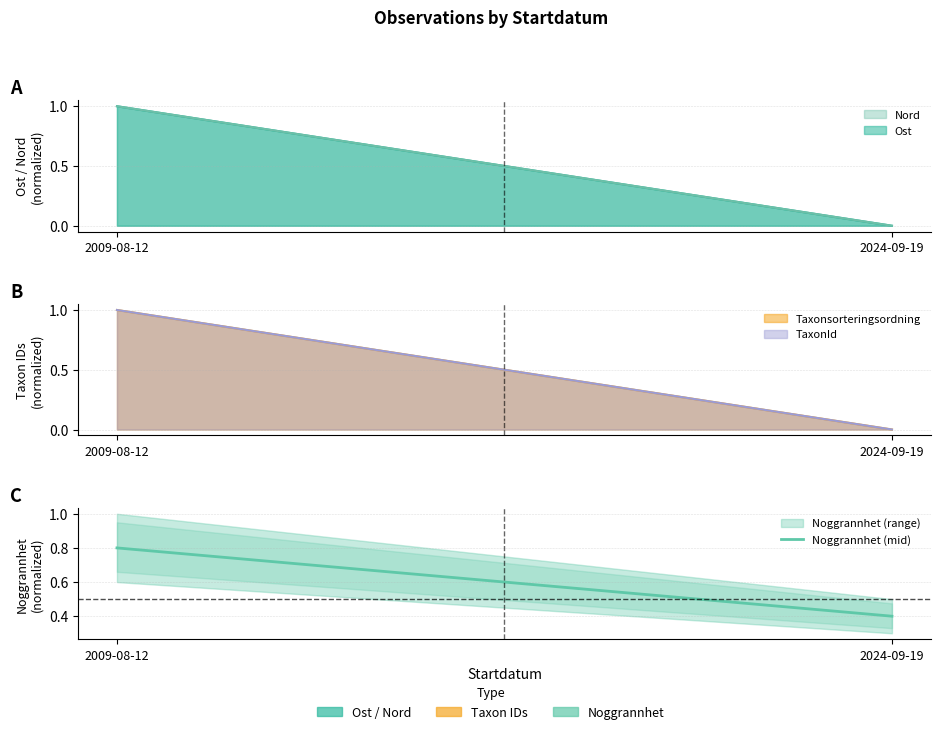

Rank the categories by value from highest to lowest.

2009-08-12, 2024-09-19